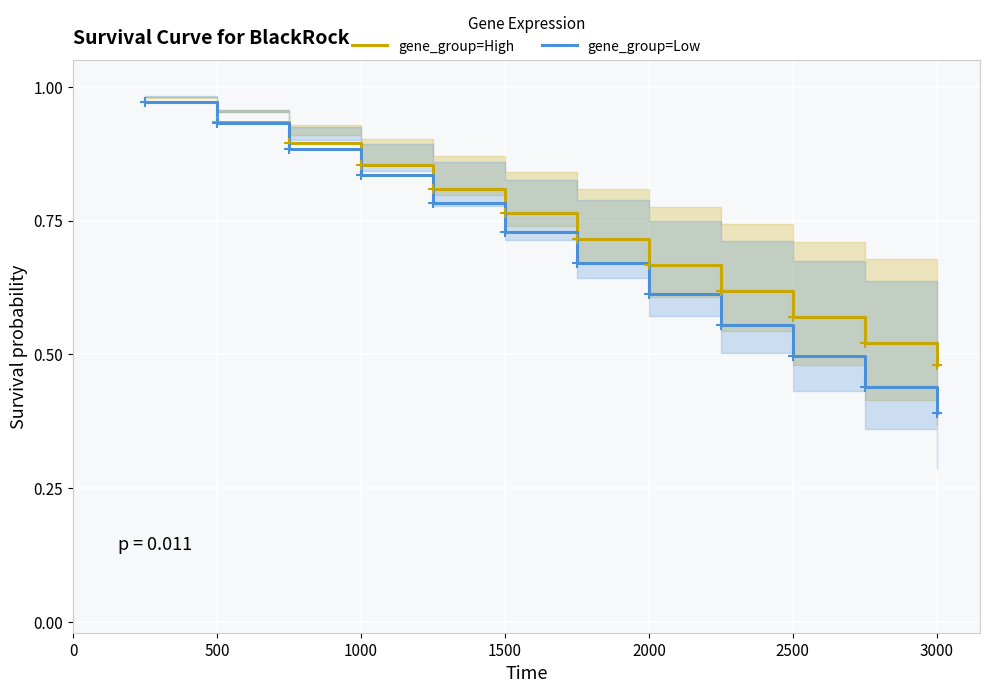

The gene_group=High series shows 0.3 at 1500. True or false?

False